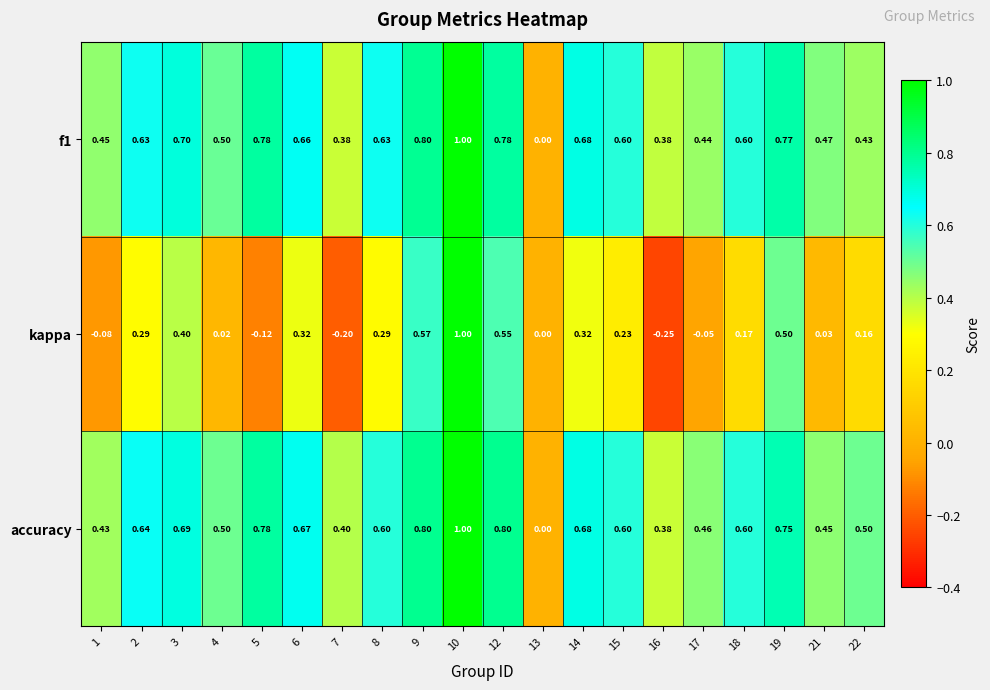

Which series has the largest total across all categories?

accuracy